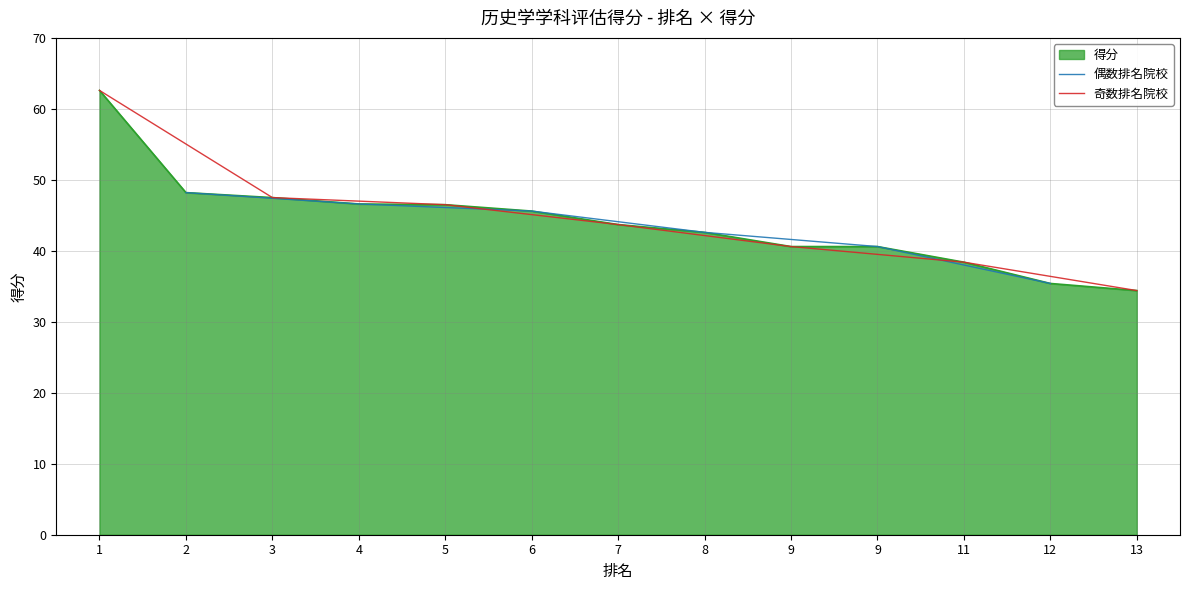

What is the greatest value displayed?

62.6